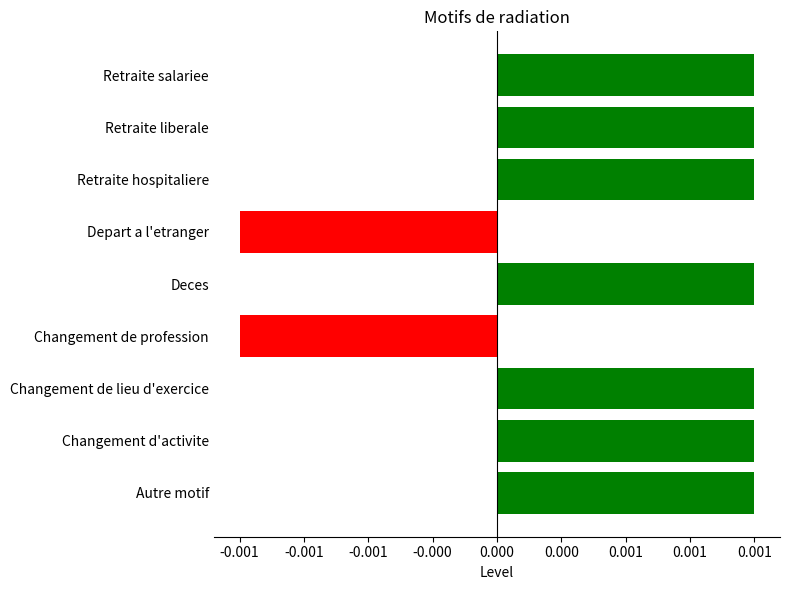

Are the bars horizontal?

Yes